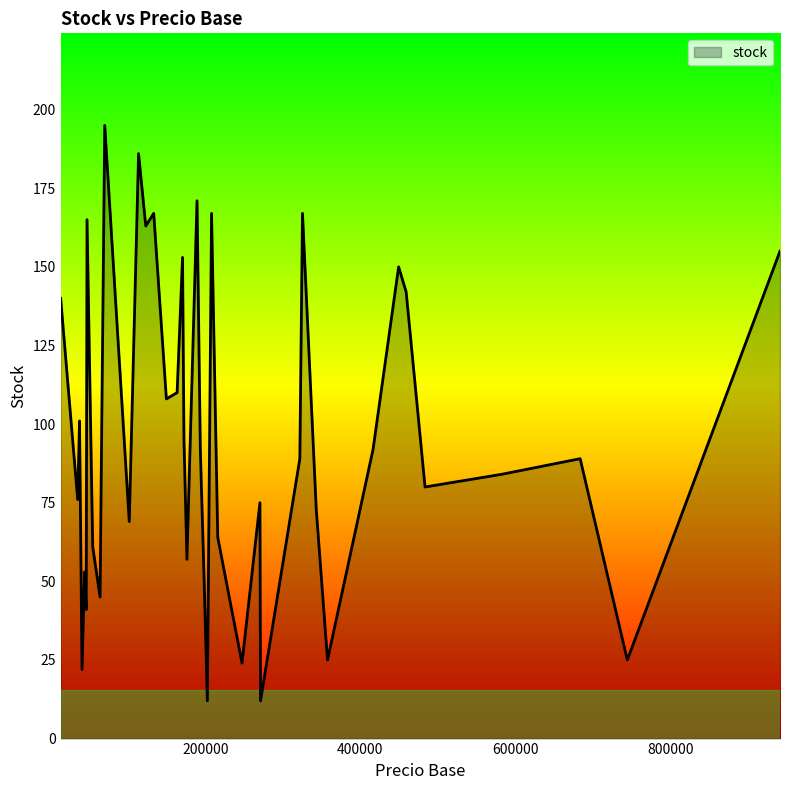

How many distinct data groups are displayed?

1